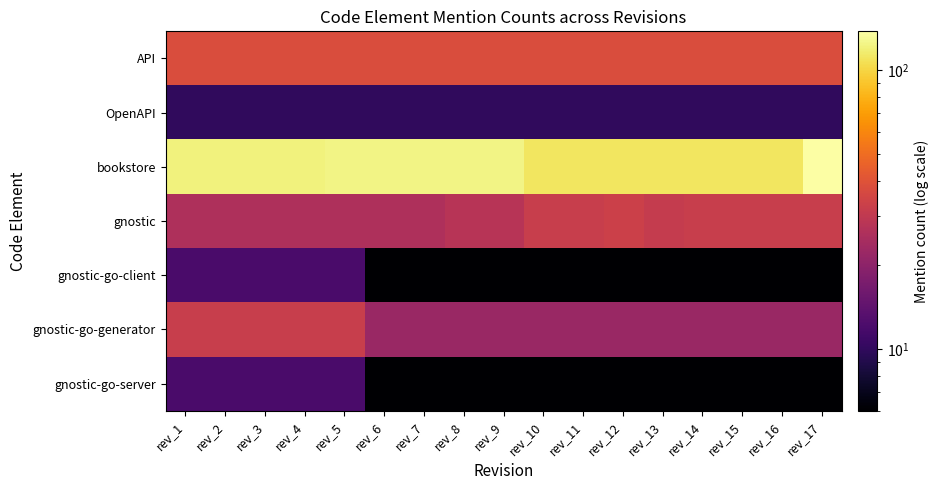

Which series has the largest total across all categories?

bookstore